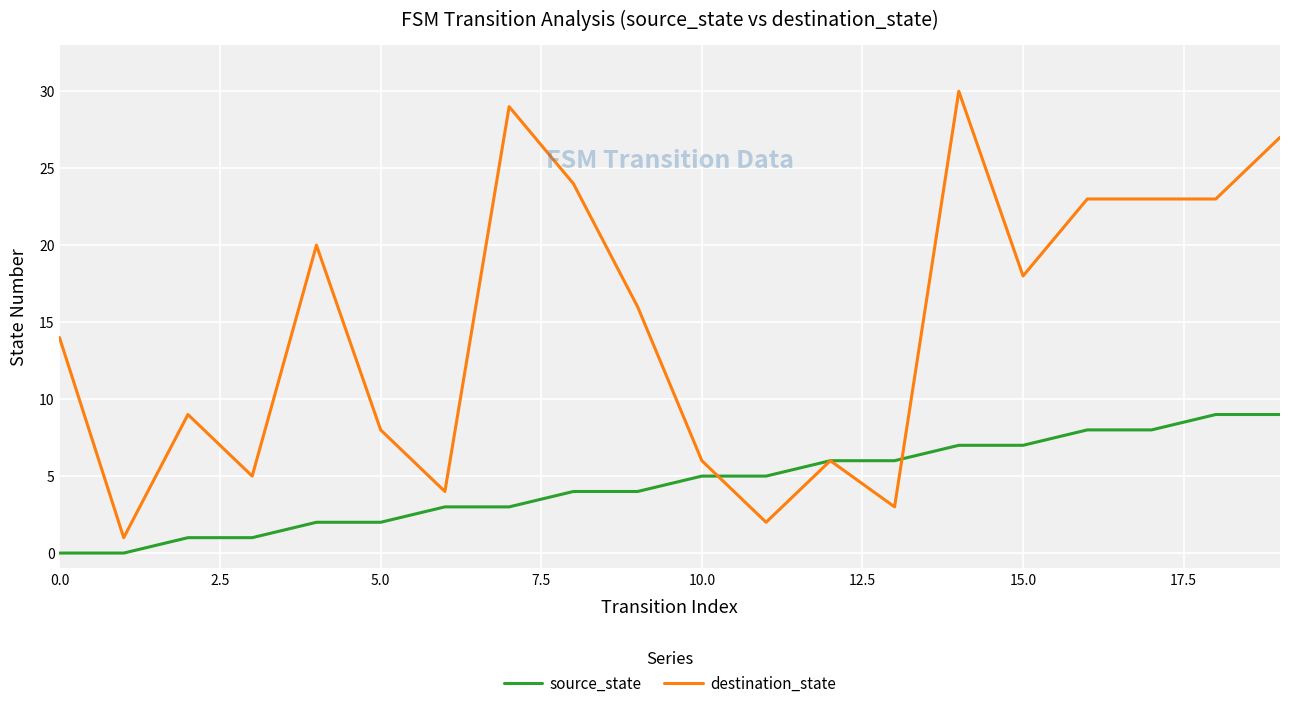

Which series has the widest spread of values?

destination_state